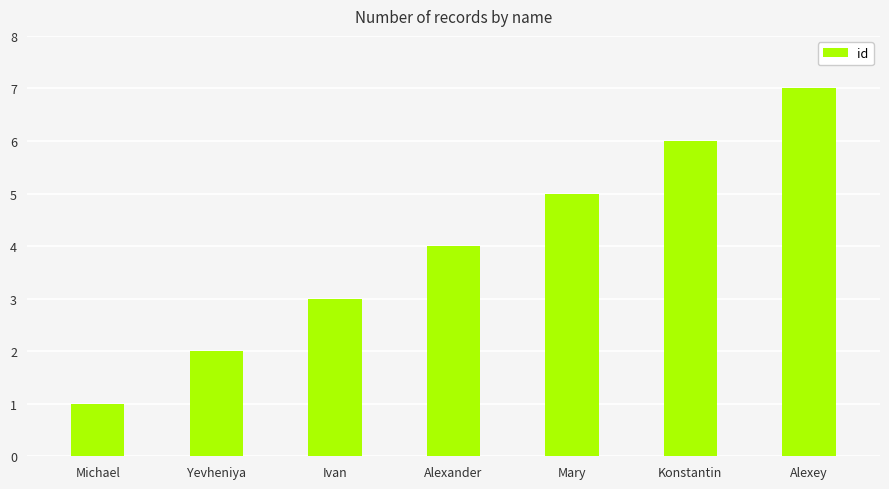

How many bars are there in total?

7